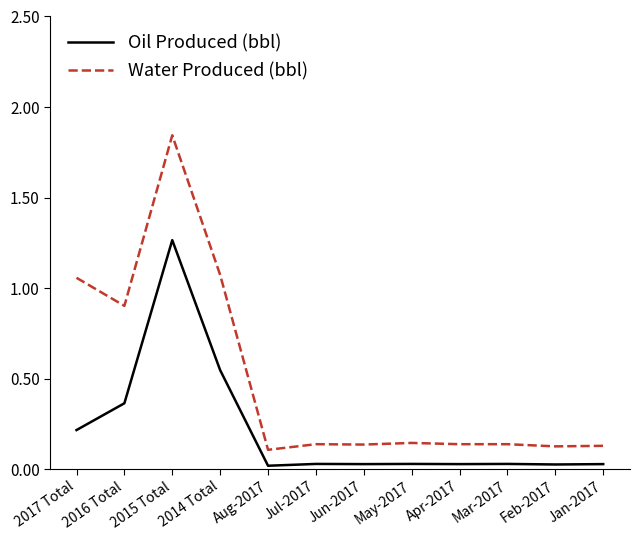

The value of Water Produced (bbl) at Jul-2017 is 0.1. True or false?

True